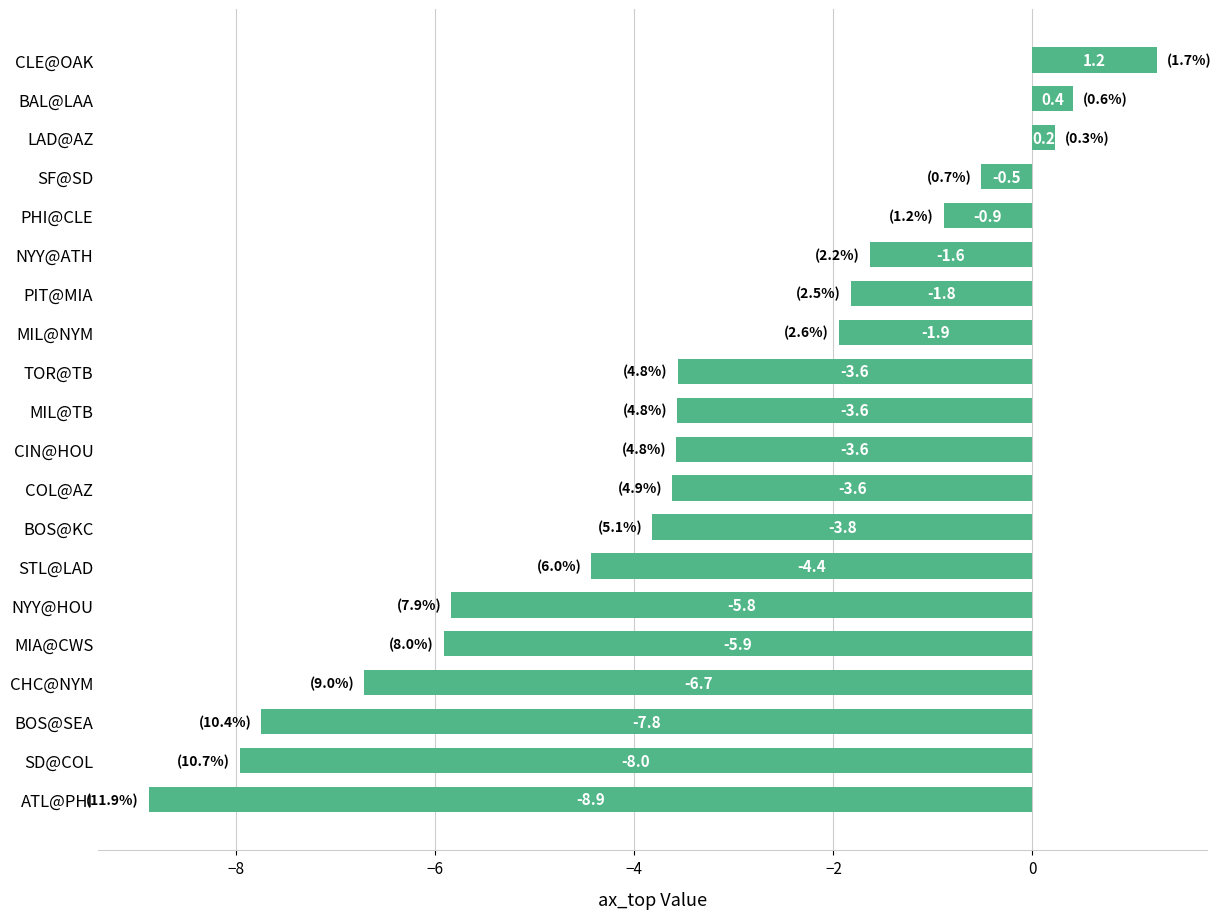

What is the average value?

-3.5